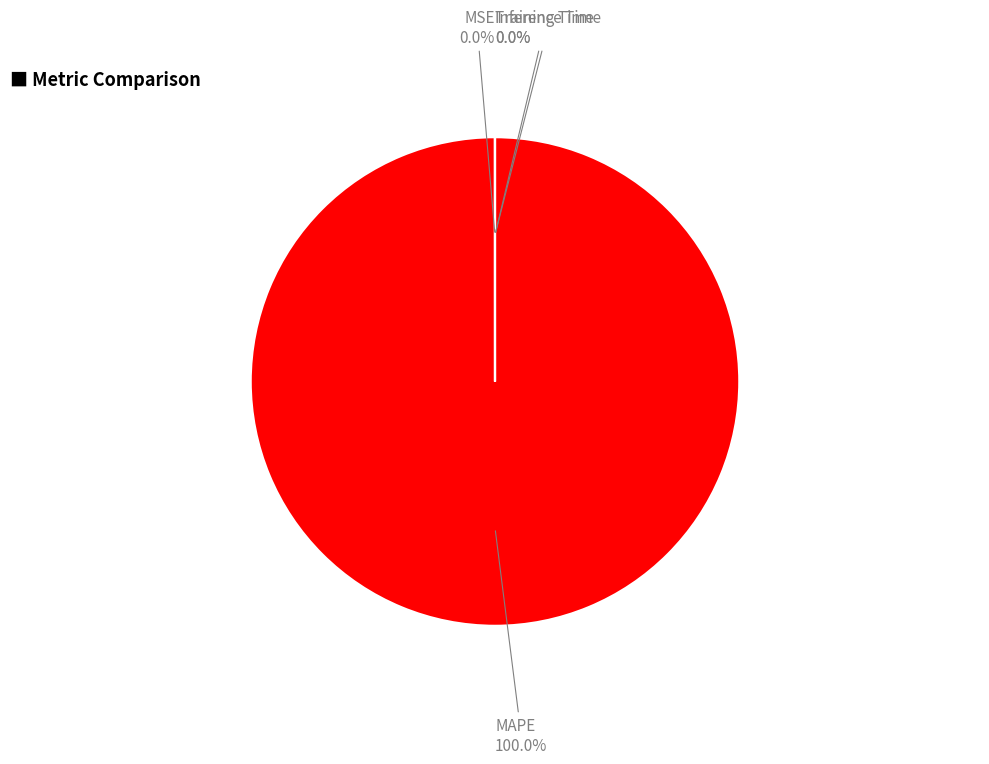

Which slice is the smallest?

Inference Time